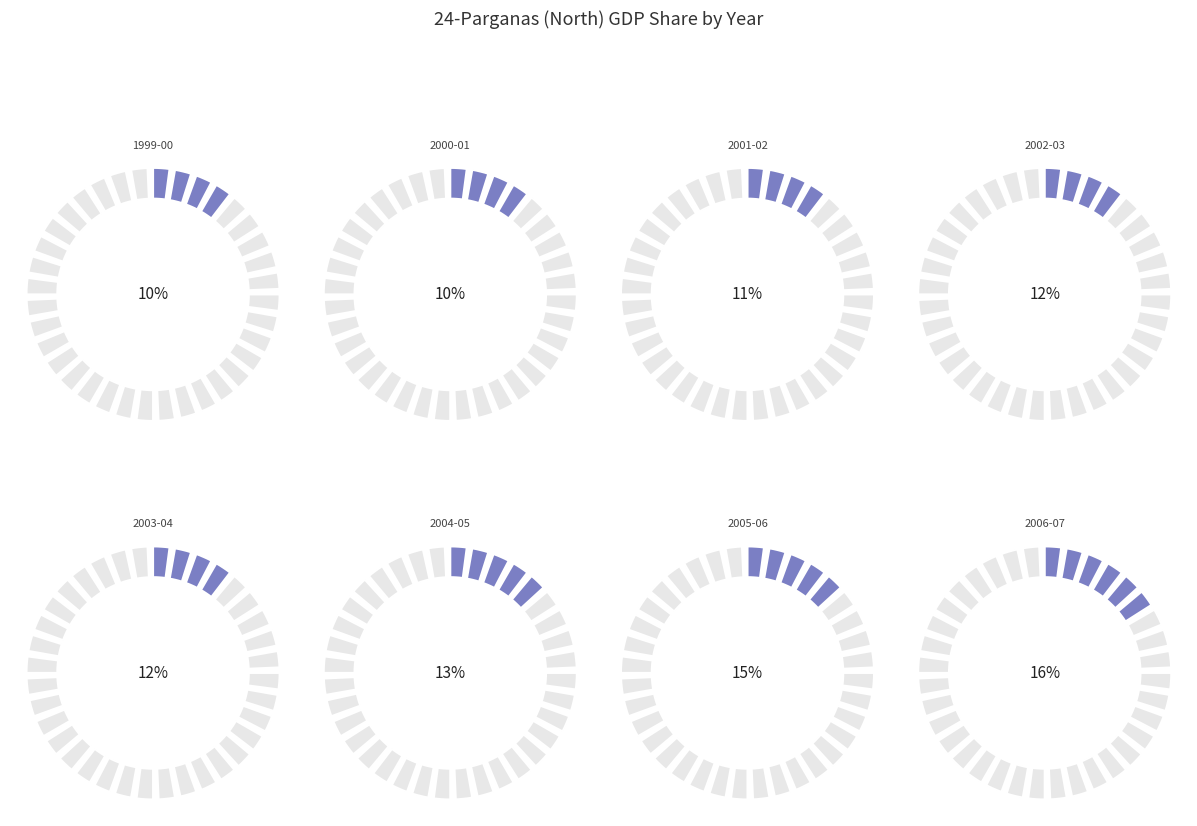

Is there any slice that represents more than half of the pie?

No